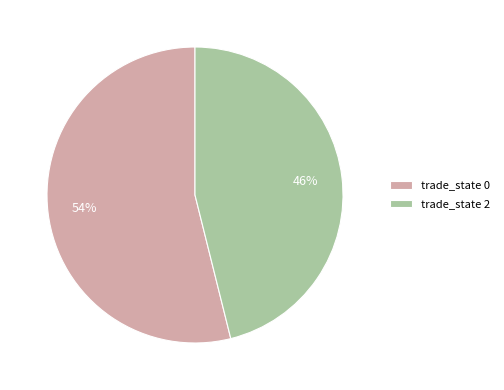

To the nearest percent, what is the difference between the trade_state 2 and trade_state 0 slice percentages?

8%